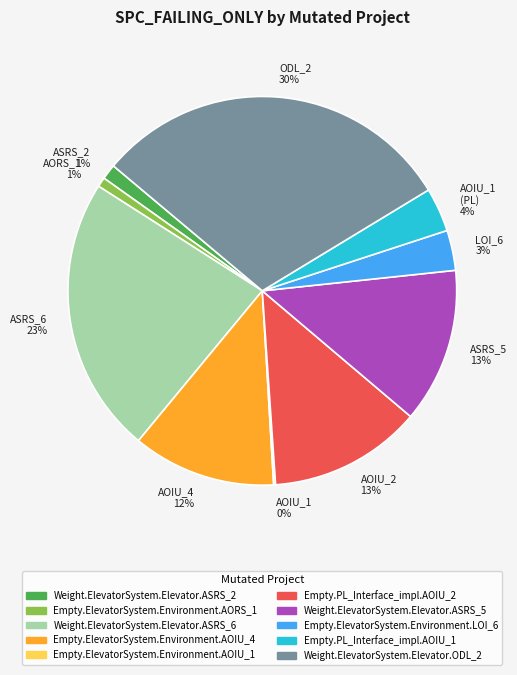

Does LOI_6 3% represent more than half of the total?

No